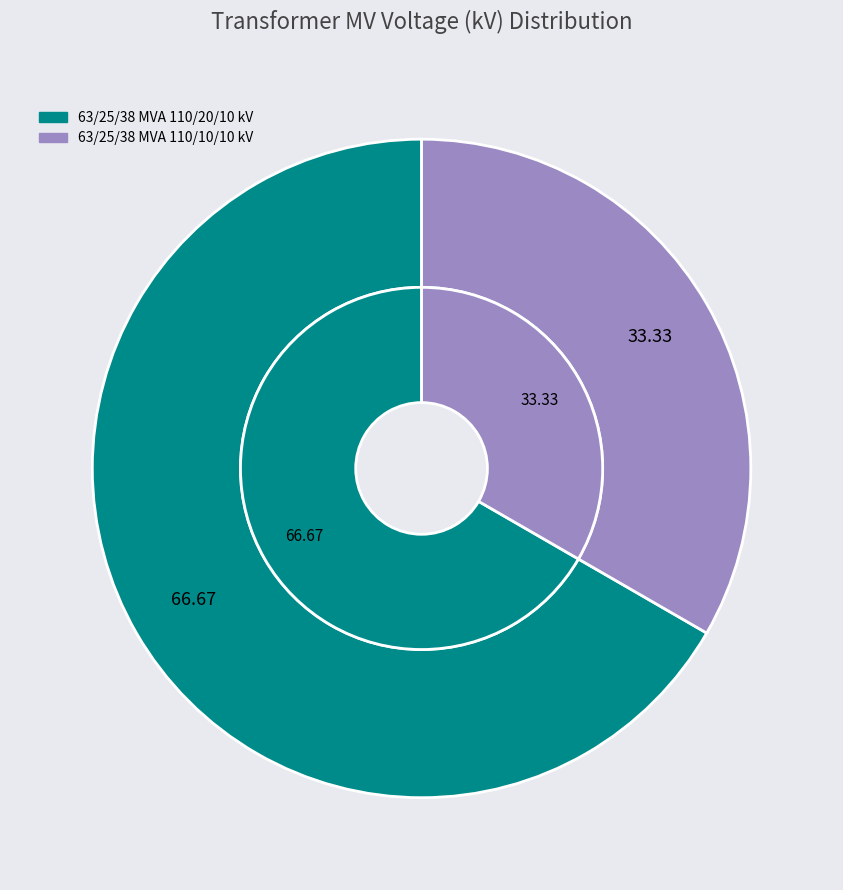

Combined, what portion of the pie is 63/25/38 MVA 110/20/10 kV and 63/25/38 MVA 110/10/10 kV?

100.0%